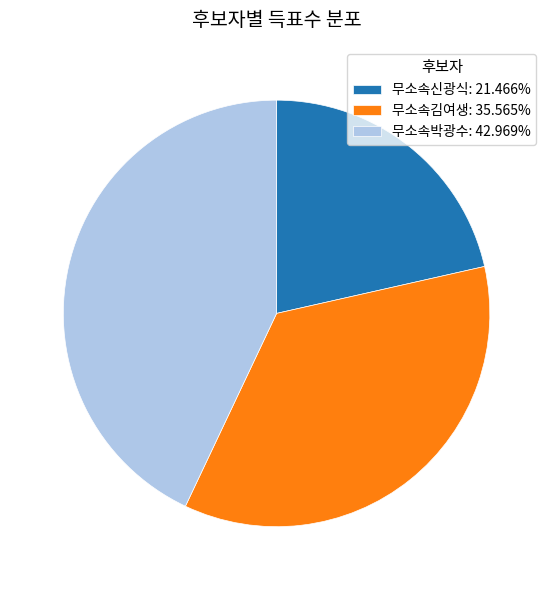

What is the smallest slice in the pie chart?

무소속신광식